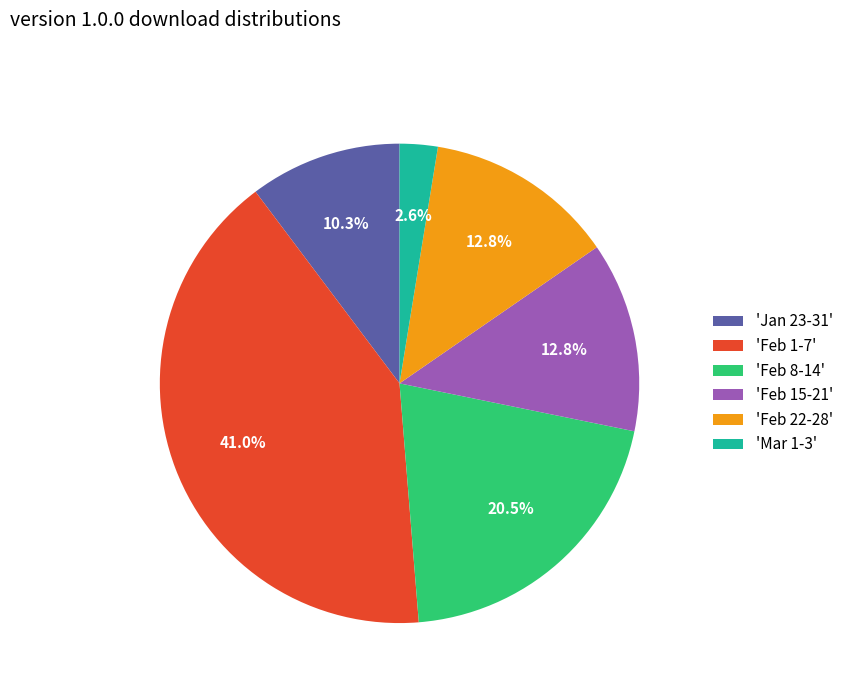

Which category has the biggest portion of the pie?

'Feb 1-7'